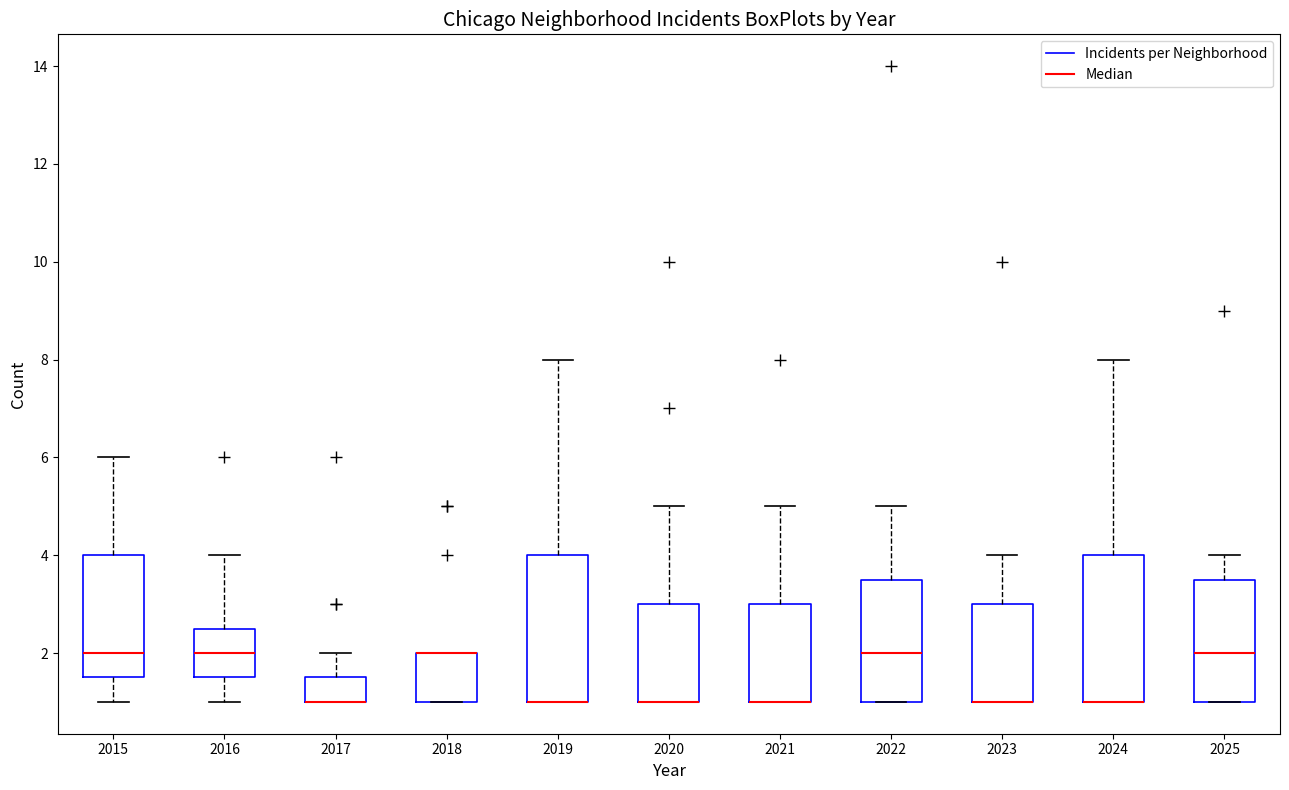

Reading left to right, read every box against the y-axis: the position of its median line, the range the box covers, and the ends of its whiskers. The values are not printed on the chart, so give them approximately, as read against the axis.

2015: median 2.0, box 1.6 to 4.0, whiskers 1.0 to 6.0
2016: median 2.0, box 1.6 to 2.6, whiskers 1.0 to 4.0
2017: median 1.0 (drawn on the box's lower edge), box 1.0 to 1.6, whiskers 1.0 to 2.0
2018: median 2.0 (drawn on the box's upper edge), box 1.0 to 2.0, whiskers 1.0 to 2.0
2019: median 1.0 (drawn on the box's lower edge), box 1.0 to 4.0, whiskers 1.0 to 8.0
2020: median 1.0 (drawn on the box's lower edge), box 1.0 to 3.0, whiskers 1.0 to 5.0
2021: median 1.0 (drawn on the box's lower edge), box 1.0 to 3.0, whiskers 1.0 to 5.0
2022: median 2.0, box 1.0 to 3.6, whiskers 1.0 to 5.0
2023: median 1.0 (drawn on the box's lower edge), box 1.0 to 3.0, whiskers 1.0 to 4.0
2024: median 1.0 (drawn on the box's lower edge), box 1.0 to 4.0, whiskers 1.0 to 8.0
2025: median 2.0, box 1.0 to 3.6, whiskers 1.0 to 4.0